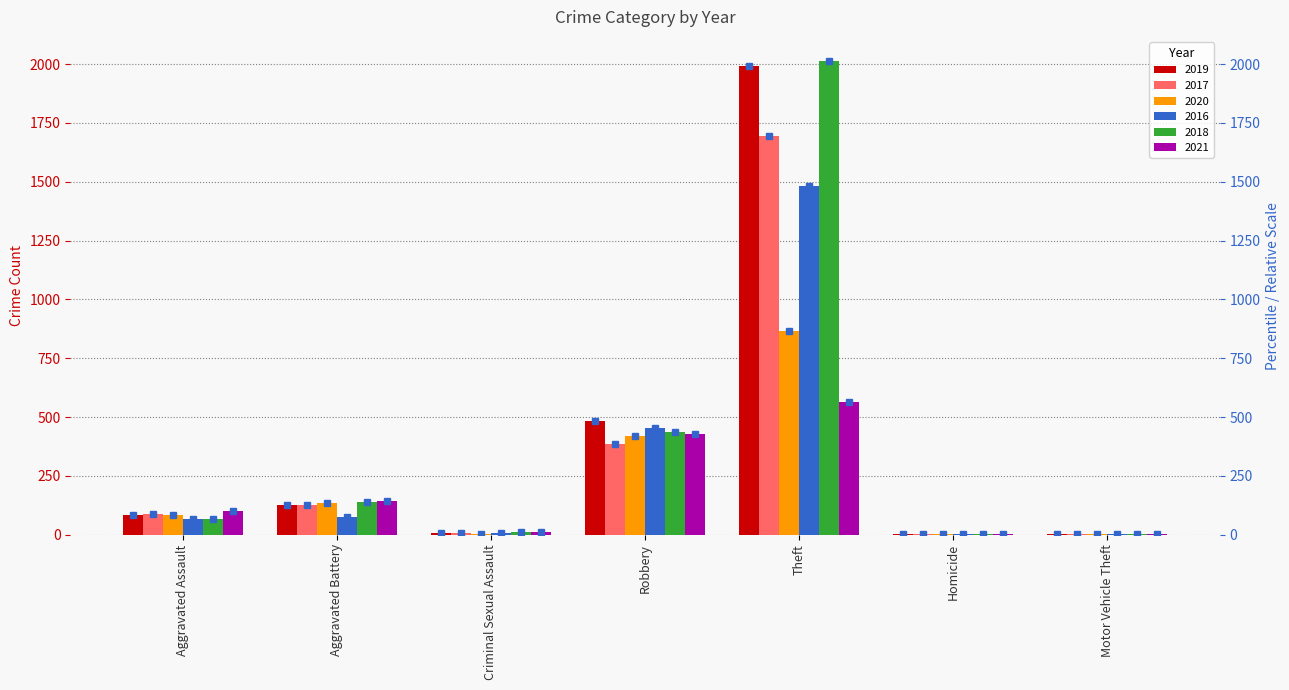

What is the sum of all 2016 values?

2089